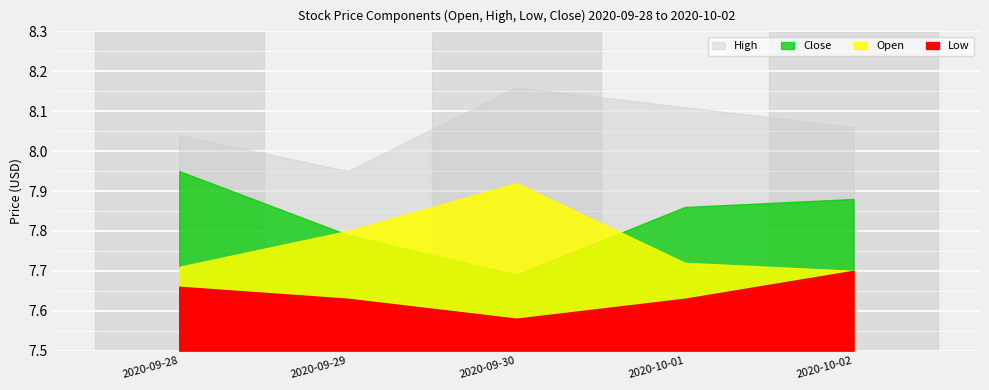

Reading right to left, extract all data points from this chart.

Low: 2020-10-02=7.7	2020-10-01=7.6	2020-09-30=7.6	2020-09-29=7.6	2020-09-28=7.7
Open: 2020-10-02=7.7	2020-10-01=7.7	2020-09-30=7.9	2020-09-29=7.8	2020-09-28=7.7
Close: 2020-10-02=7.9	2020-10-01=7.9	2020-09-30=7.7	2020-09-29=7.8	2020-09-28=7.9
High: 2020-10-02=8.1	2020-10-01=8.1	2020-09-30=8.2	2020-09-29=7.9	2020-09-28=8.0